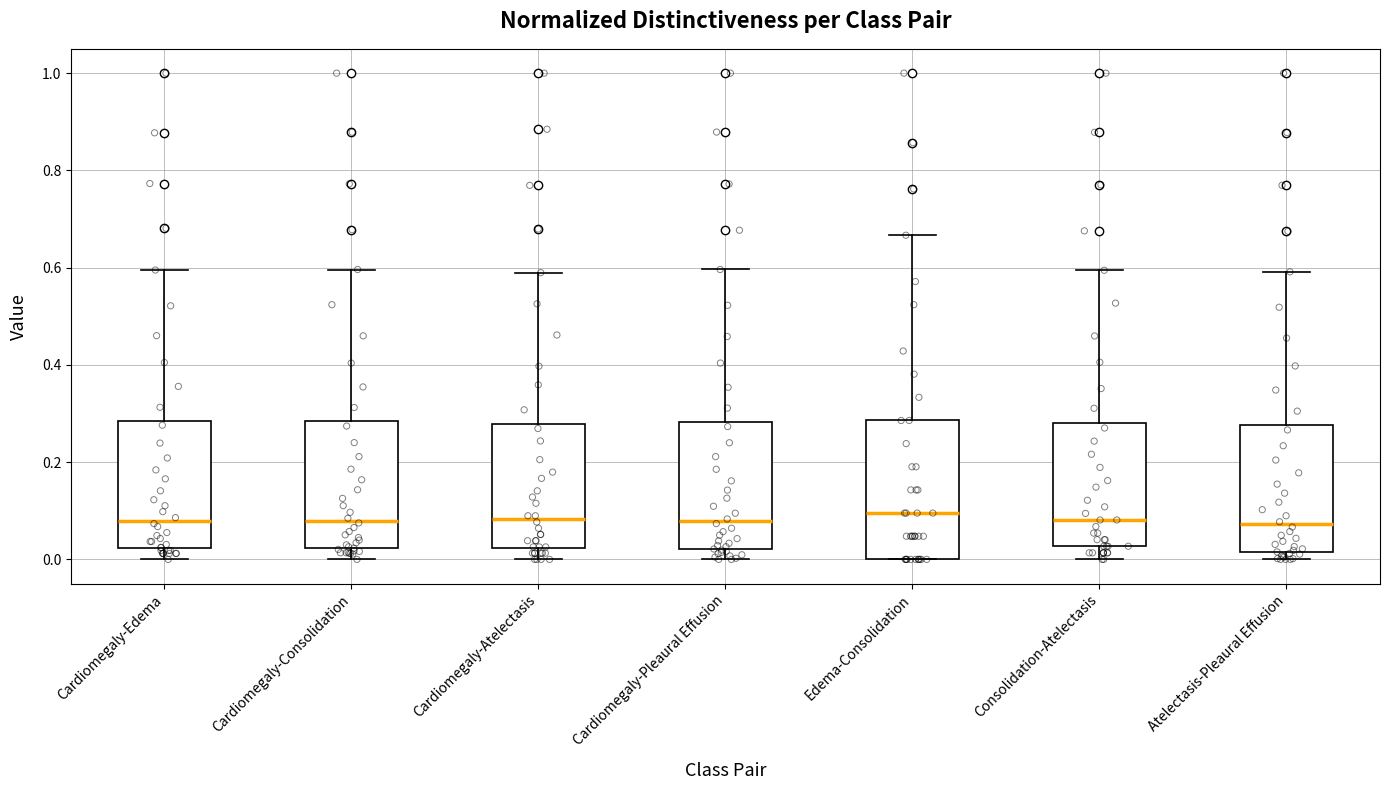

Where does the upper whisker of the box for Cardiomegaly-Edema end on the y-axis? The values are not printed on the chart, so give them approximately, as read against the axis.

0.60